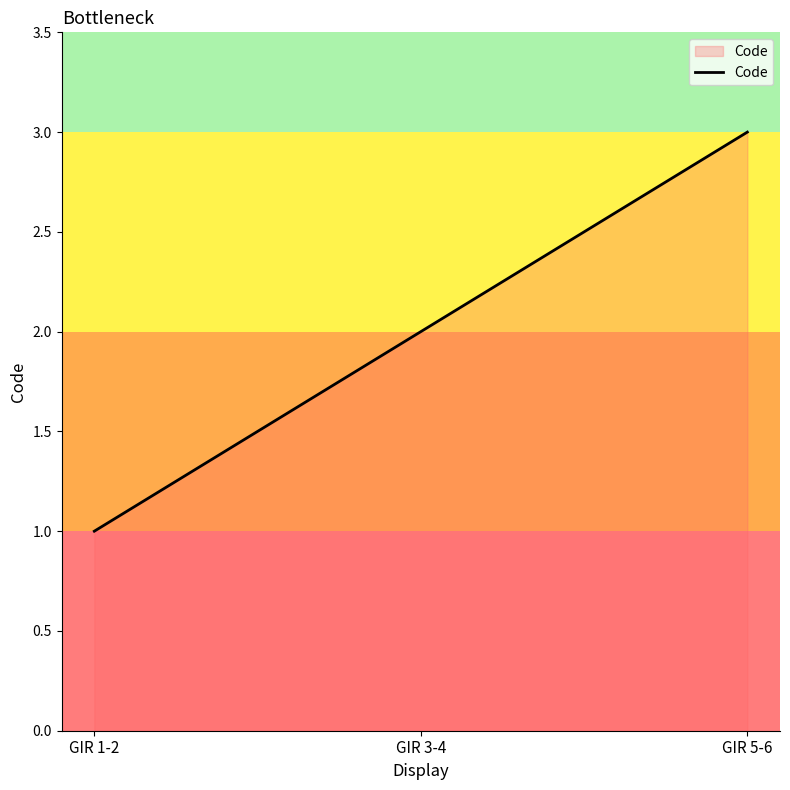

What is the sum of the values at GIR 1-2 and GIR 3-4?

3